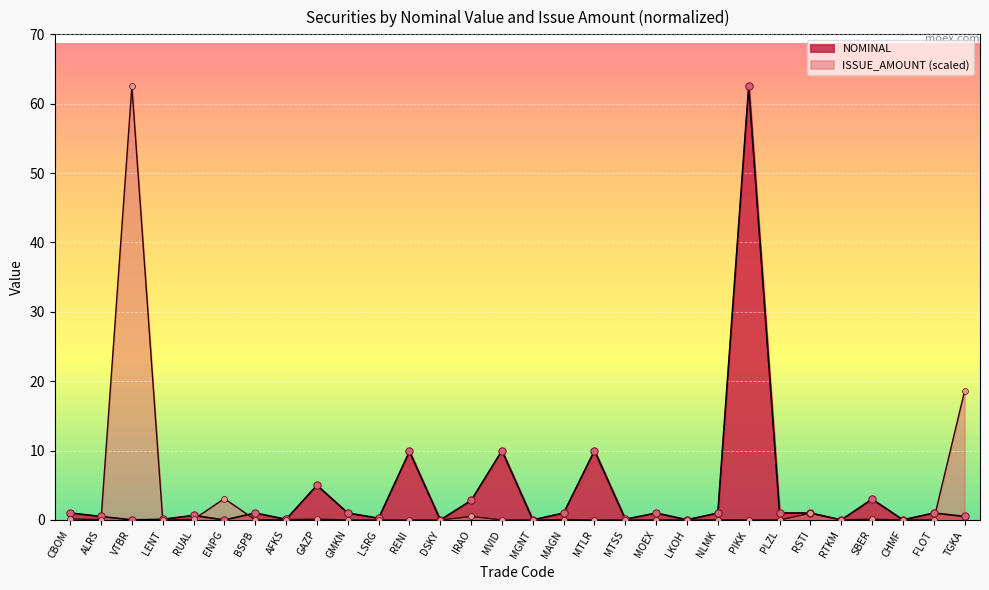

Which series has the largest Y range (max minus min)?

NOMINAL